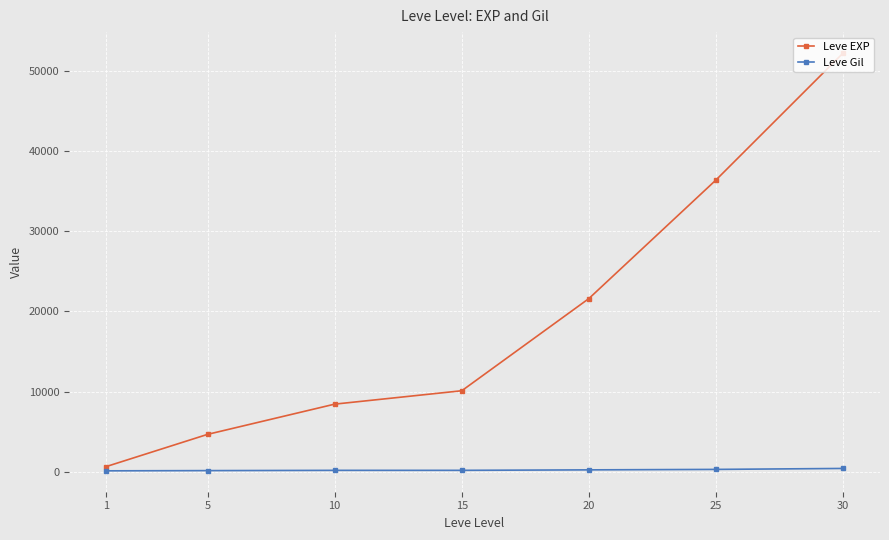

List the series in order of their peak value, highest first.

Leve EXP, Leve Gil